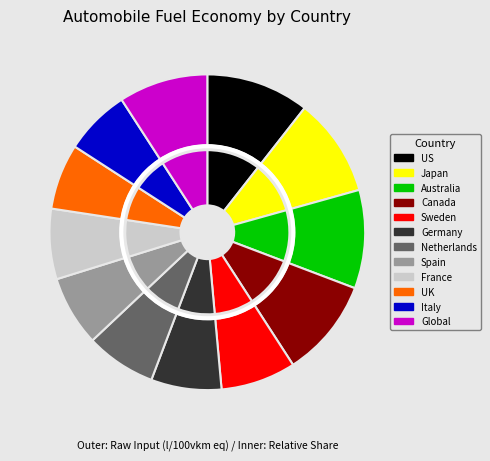

Is there a majority slice in this chart?

No